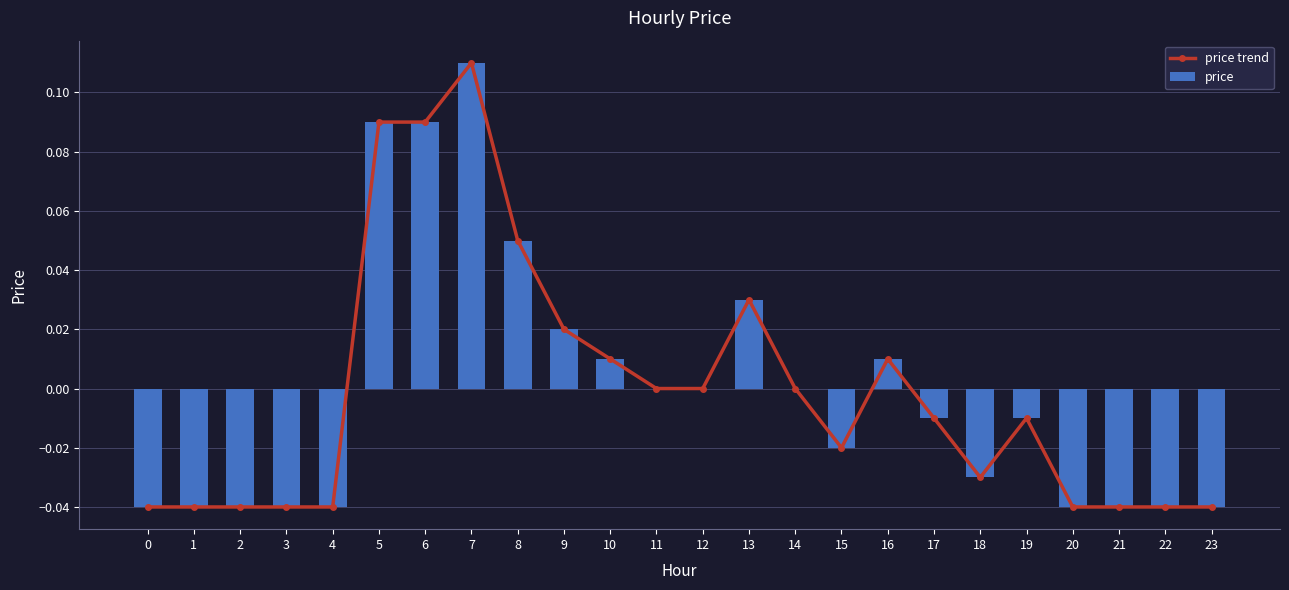

Reading left to right, transcribe all the data shown in this chart.

price trend: 0=-0.0	1=-0.0	2=-0.0	3=-0.0	4=-0.0	5=0.1	6=0.1	7=0.1	8=0.1	9=0.0	10=0.0	11=0.0	12=0.0	13=0.0	14=0.0	15=-0.0	16=0.0	17=-0.0	18=-0.0	19=-0.0	20=-0.0	21=-0.0	22=-0.0	23=-0.0
price: 0=-0.0	1=-0.0	2=-0.0	3=-0.0	4=-0.0	5=0.1	6=0.1	7=0.1	8=0.1	9=0.0	10=0.0	11=0.0	12=0.0	13=0.0	14=0.0	15=-0.0	16=0.0	17=-0.0	18=-0.0	19=-0.0	20=-0.0	21=-0.0	22=-0.0	23=-0.0